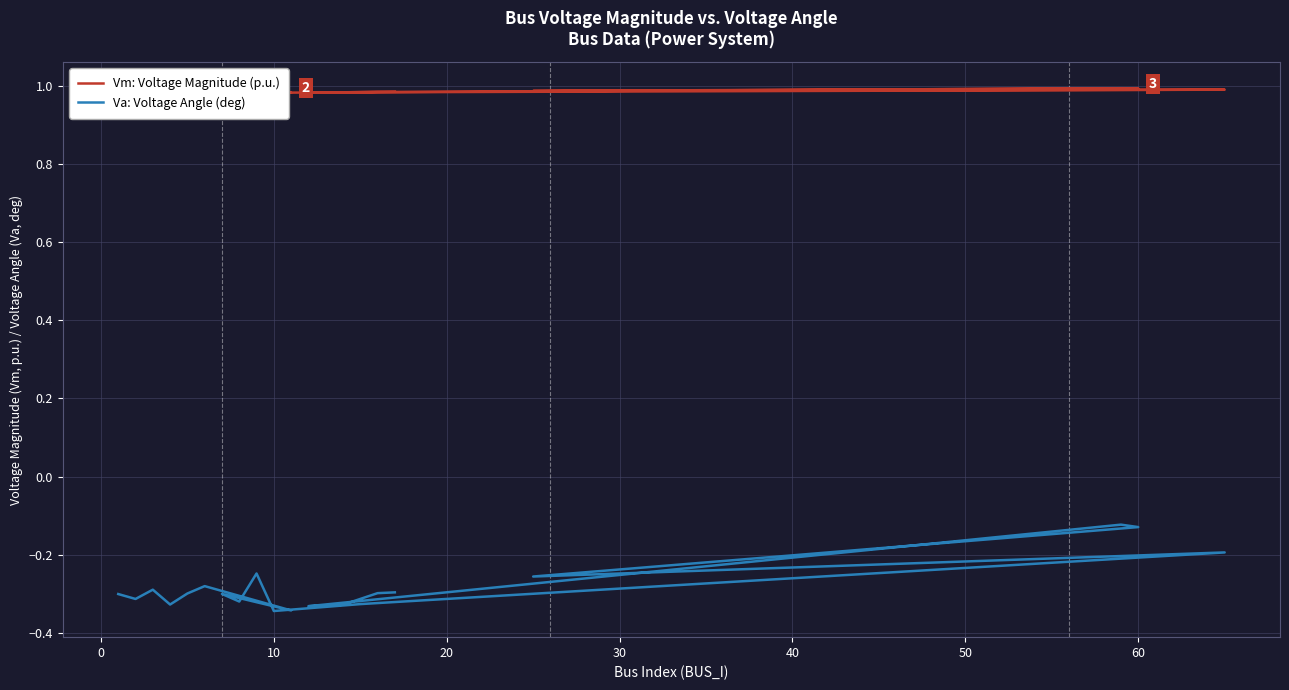

Reading left to right, transcribe all the data shown in this chart.

Vm: Voltage Magnitude (p.u.): 1.0	1.0	1.0	1.0	1.0	1.0	1.0	1.0	1.0	1.0	1.0	1.0	1.0	1.0	1.0	1.0	1.0	1.0	1.0	1.0
Va: Voltage Angle (deg): -0.3	-0.3	-0.3	-0.3	-0.3	-0.3	-0.3	-0.3	-0.3	-0.2	-0.3	-0.3	-0.2	-0.3	-0.1	-0.1	-0.3	-0.3	-0.3	-0.3